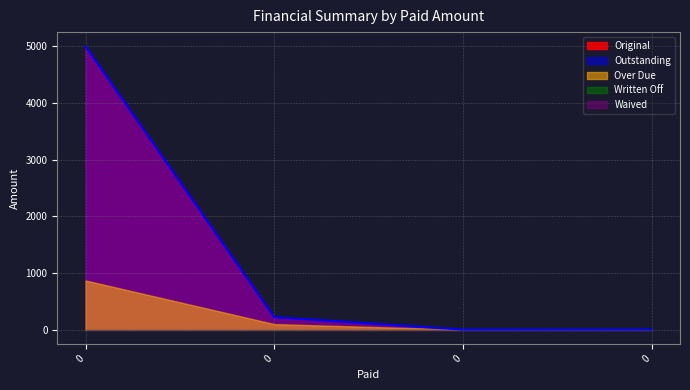

True or false: Outstanding has more than 1 points higher than both neighbors.

False